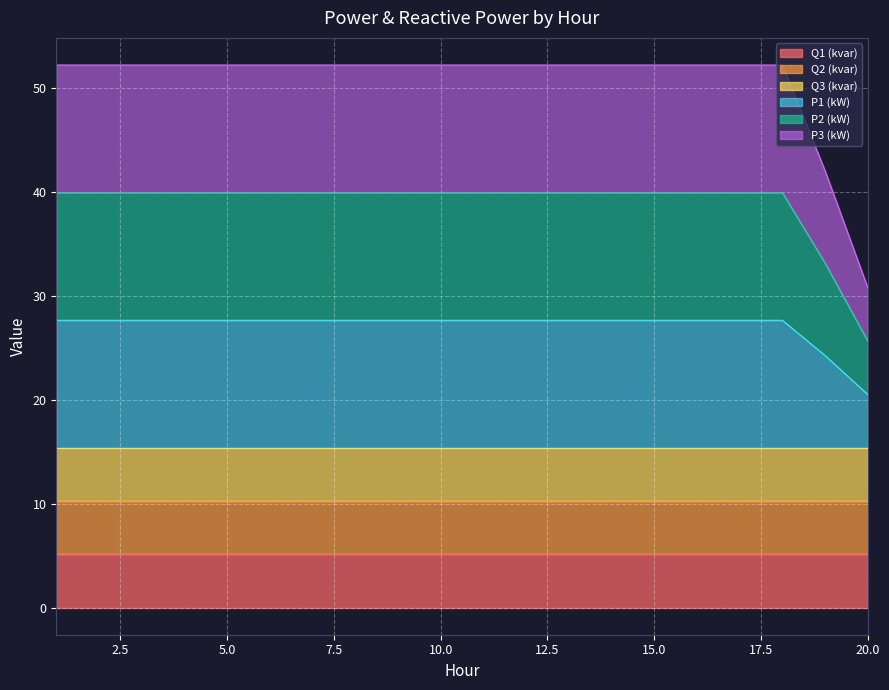

Which series has the largest range (max minus min)?

P3 (kW)